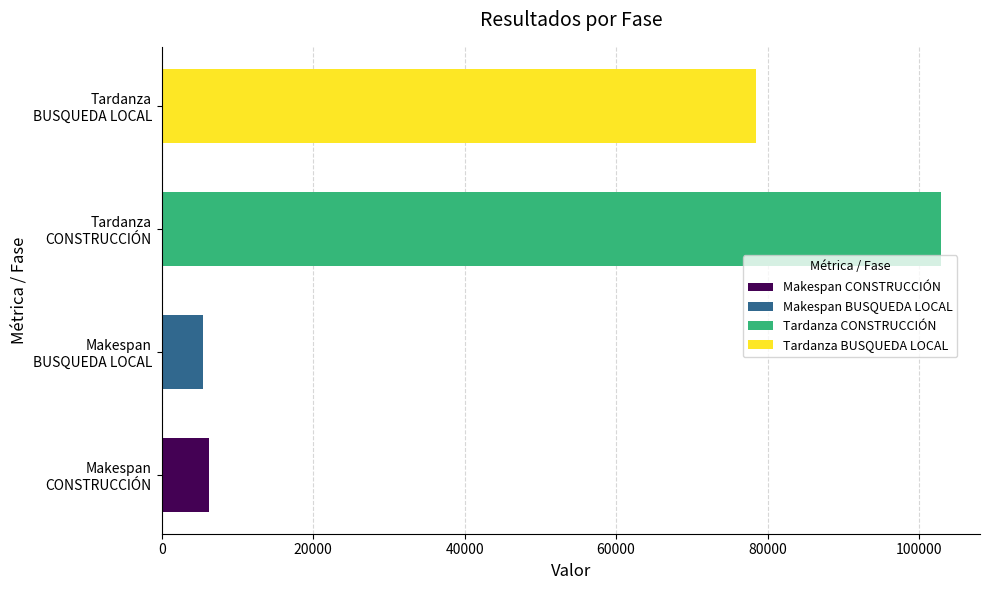

At which label does Tardanza reach its minimum?

FASE DE BUSQUEDA LOCAL